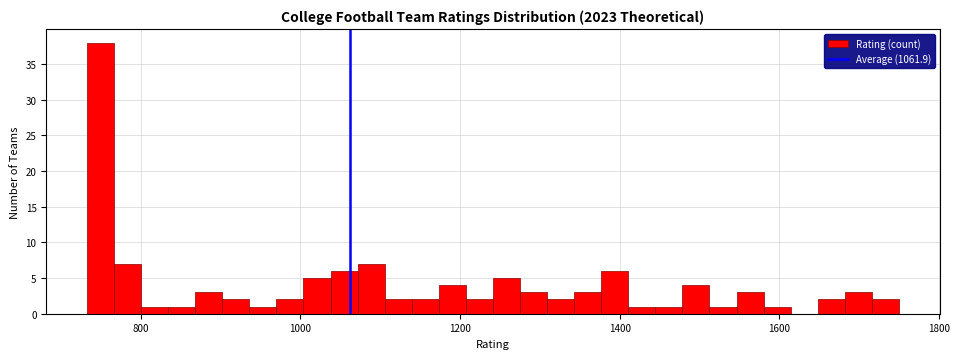

Read against the x-axis, roughly where is the centre of the tallest bar?

740